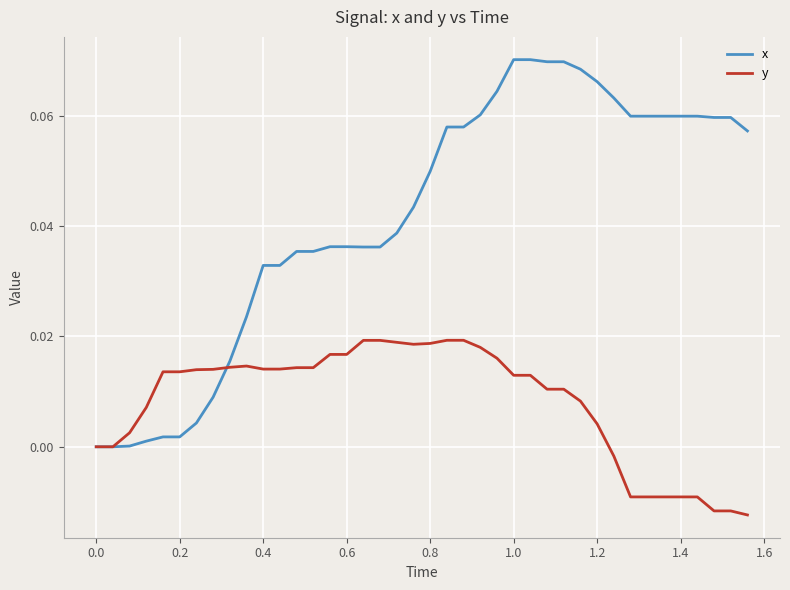

List the series in order of their peak value, highest first.

x, y